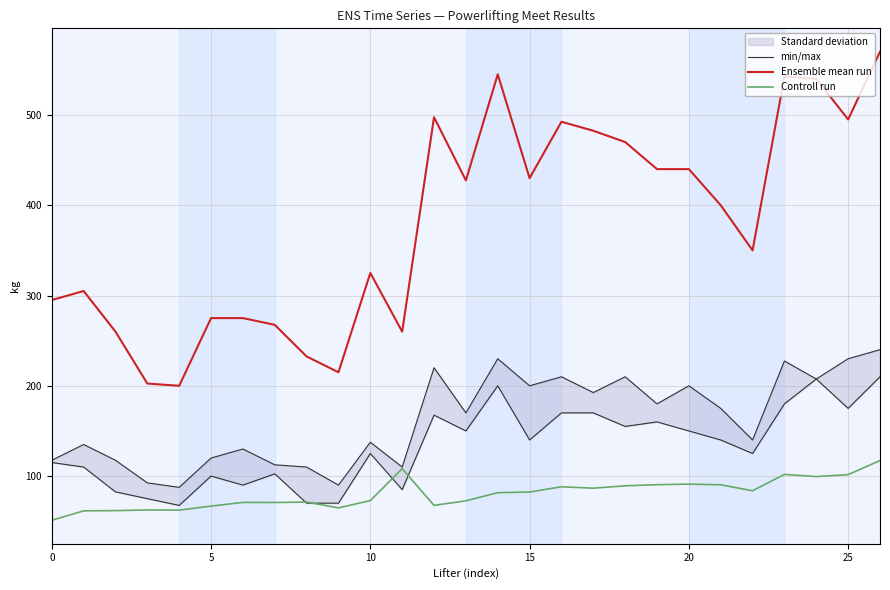

What value does the Ensemble mean run series have at 25?

495.0